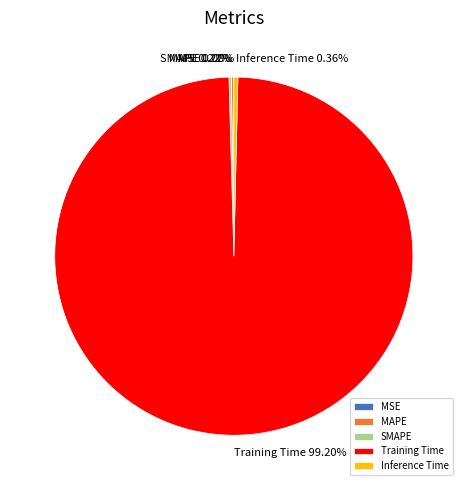

Which slice is the largest?

Training Time